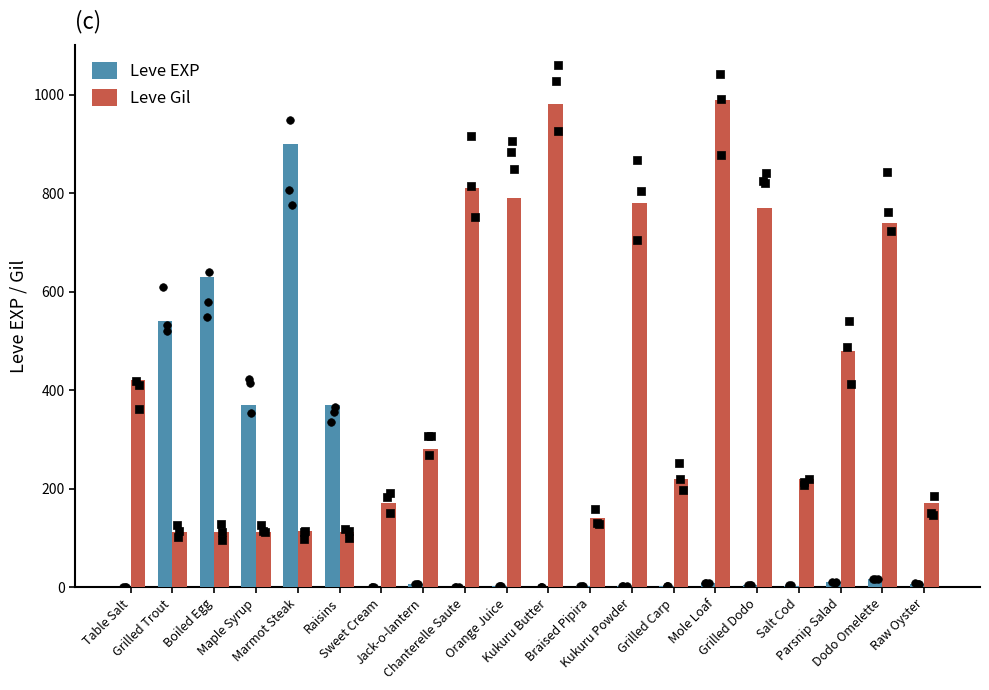

At how many categories does at least one series exceed 280?

14